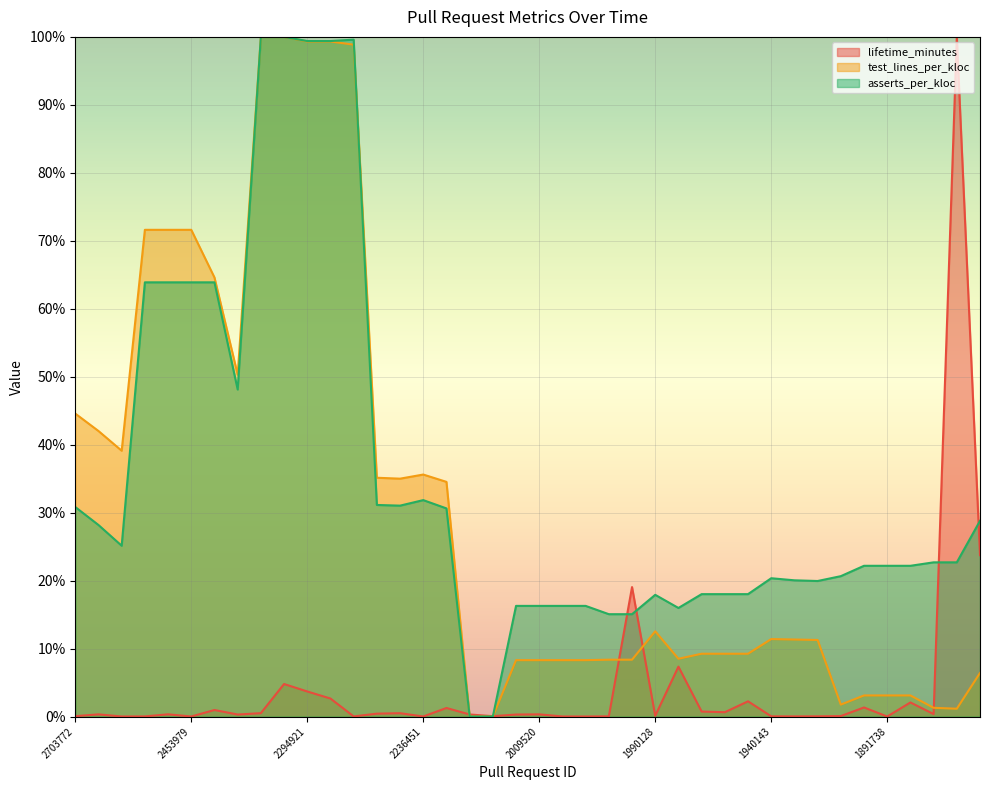

Is the value of test_lines_per_kloc at 1897381 greater than the value of asserts_per_kloc at 2236451?

No